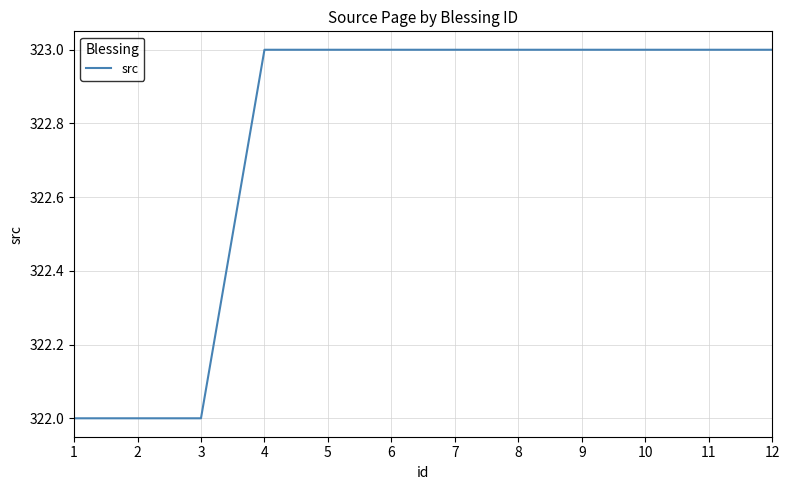

What is the maximum value shown in the chart?

323